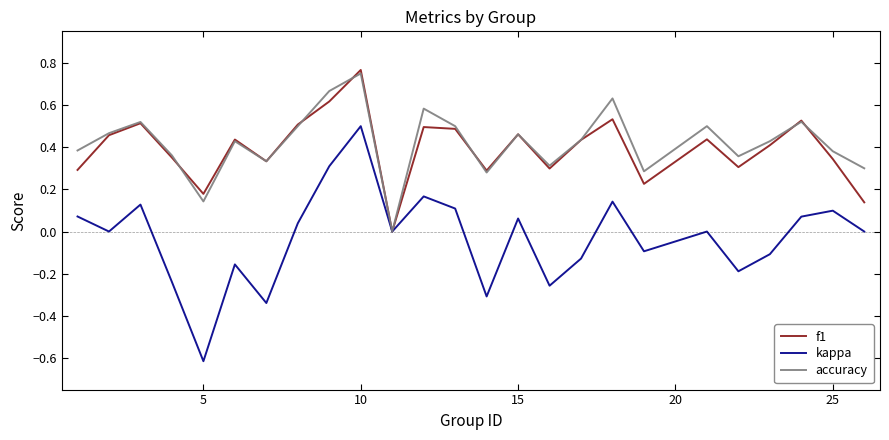

Which series has the largest range (max minus min)?

kappa